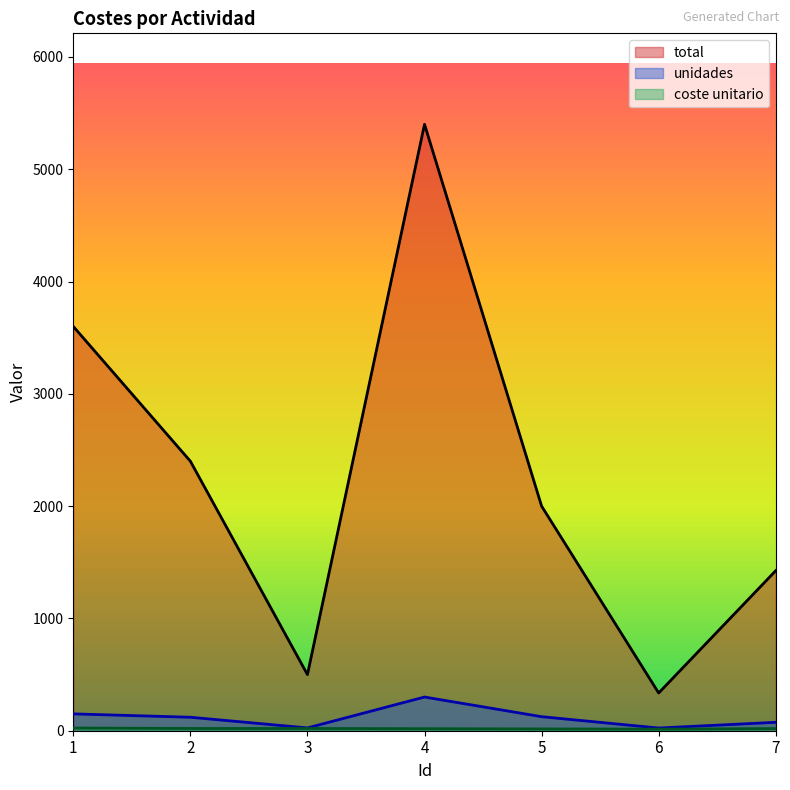

True or false: total and unidades cross at least once.

False